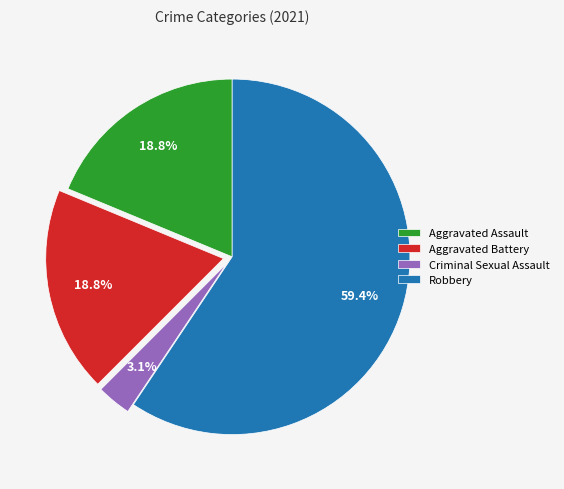

To the nearest percent, what is the average slice percentage?

25%